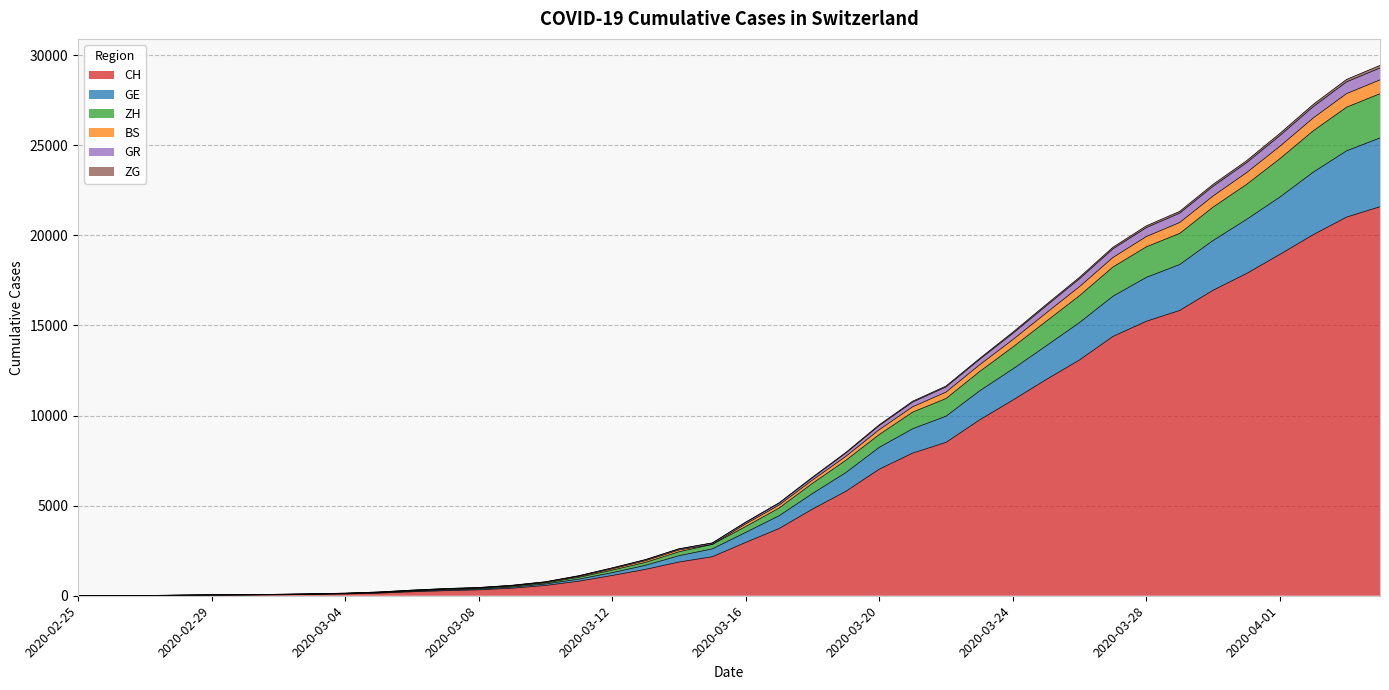

At which category is the sum across all series the highest?

2020-04-04